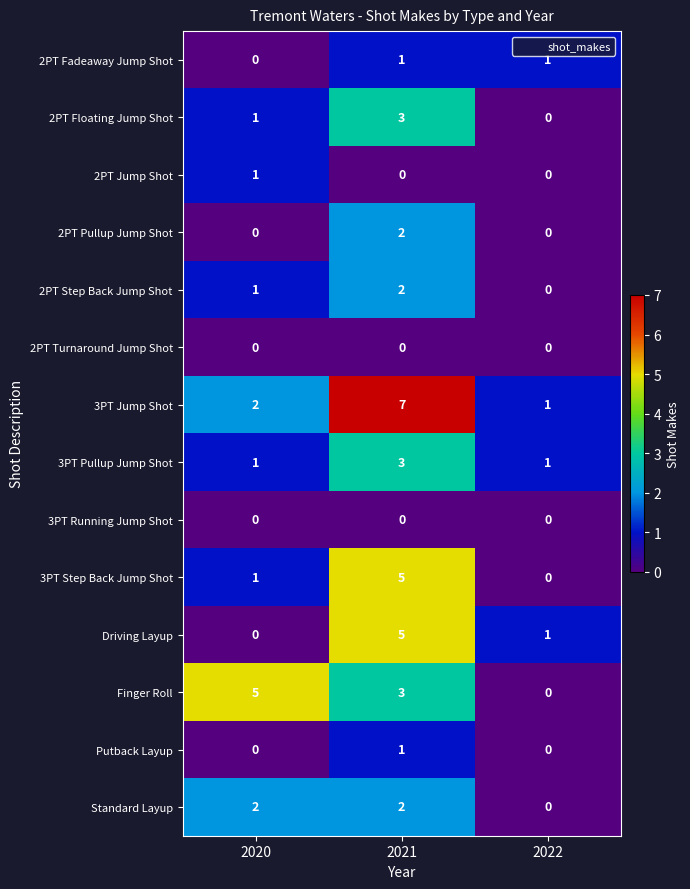

What is the maximum value shown in the chart?

7